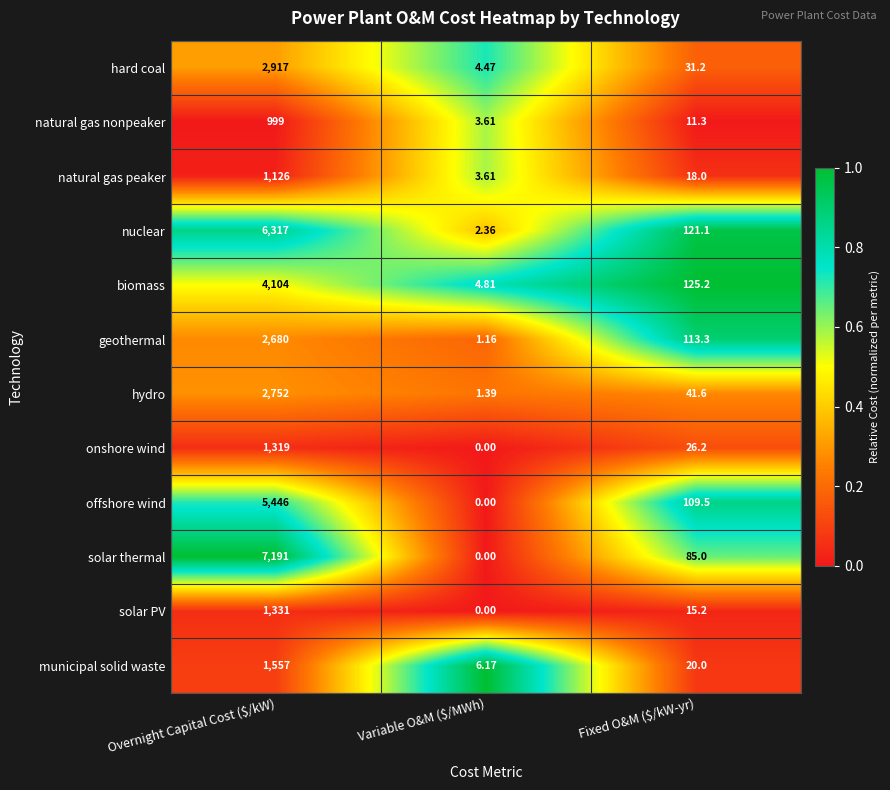

What is the spread (max minus min) of values at Variable O&M ($/MWh)?

6.2